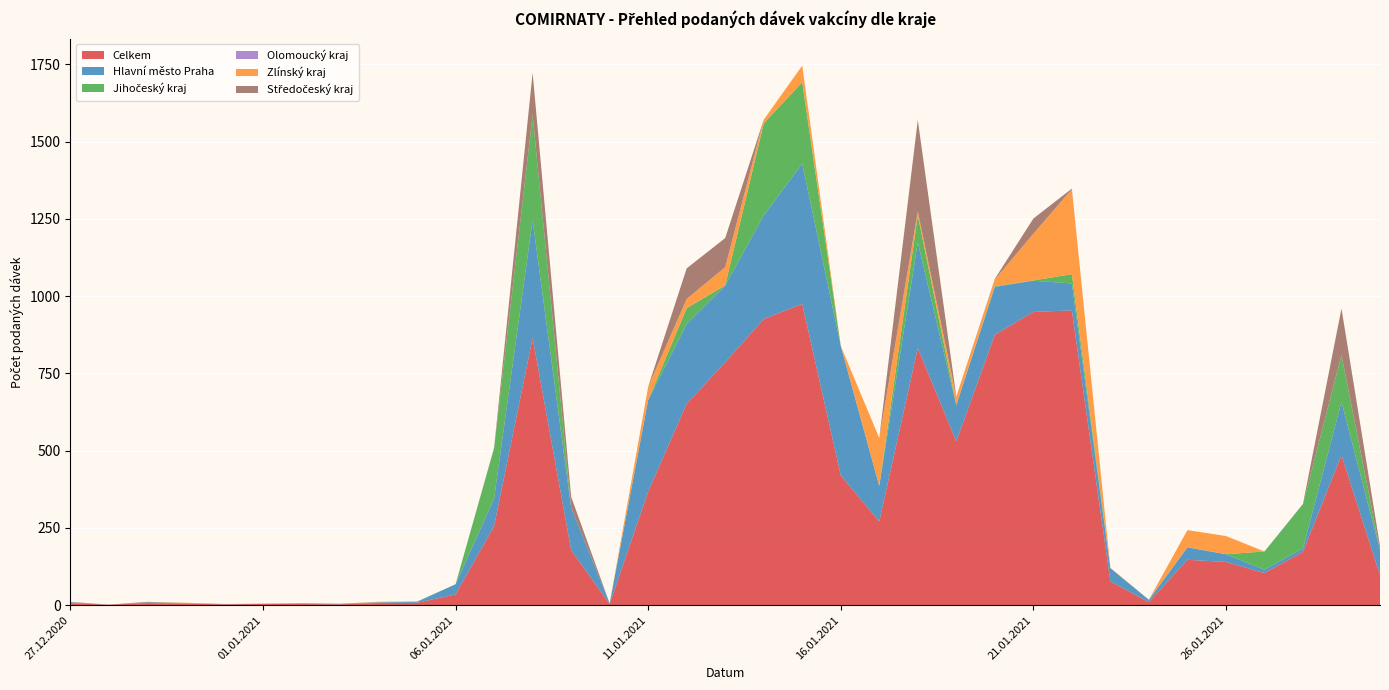

Reading left to right, list all the values displayed in this chart.

Celkem: 27.12.2020=6	28.12.2020=2	29.12.2020=7	30.12.2020=5	31.12.2020=3	01.01.2021=4	02.01.2021=4	03.01.2021=3	04.01.2021=7	05.01.2021=8	06.01.2021=35	07.01.2021=256	08.01.2021=865	09.01.2021=178	10.01.2021=4	11.01.2021=368	12.01.2021=652	13.01.2021=786	14.01.2021=926	15.01.2021=975	16.01.2021=420	17.01.2021=271	18.01.2021=832	19.01.2021=530	20.01.2021=875	21.01.2021=949	22.01.2021=954	23.01.2021=77	24.01.2021=10	25.01.2021=147	26.01.2021=140	27.01.2021=104	28.01.2021=173	29.01.2021=486	30.01.2021=97
Hlavní město Praha: 27.12.2020=3	28.12.2020=0	29.12.2020=2	30.12.2020=1	31.12.2020=1	01.01.2021=0	02.01.2021=1	03.01.2021=1	04.01.2021=2	05.01.2021=3	06.01.2021=33	07.01.2021=89	08.01.2021=381	09.01.2021=138	10.01.2021=2	11.01.2021=296	12.01.2021=258	13.01.2021=248	14.01.2021=335	15.01.2021=454	16.01.2021=419	17.01.2021=115	18.01.2021=342	19.01.2021=117	20.01.2021=155	21.01.2021=101	22.01.2021=87	23.01.2021=43	24.01.2021=7	25.01.2021=40	26.01.2021=25	27.01.2021=11	28.01.2021=11	29.01.2021=172	30.01.2021=82
Jihočeský kraj: 27.12.2020=0	28.12.2020=0	29.12.2020=0	30.12.2020=1	31.12.2020=0	01.01.2021=0	02.01.2021=1	03.01.2021=1	04.01.2021=0	05.01.2021=1	06.01.2021=0	07.01.2021=163	08.01.2021=340	09.01.2021=0	10.01.2021=0	11.01.2021=0	12.01.2021=51	13.01.2021=1	14.01.2021=298	15.01.2021=263	16.01.2021=0	17.01.2021=0	18.01.2021=88	19.01.2021=1	20.01.2021=2	21.01.2021=1	22.01.2021=30	23.01.2021=0	24.01.2021=1	25.01.2021=1	26.01.2021=0	27.01.2021=59	28.01.2021=143	29.01.2021=151	30.01.2021=0
Olomoucký kraj: 27.12.2020=1	28.12.2020=0	29.12.2020=0	30.12.2020=0	31.12.2020=0	01.01.2021=0	02.01.2021=1	03.01.2021=0	04.01.2021=0	05.01.2021=0	06.01.2021=0	07.01.2021=1	08.01.2021=0	09.01.2021=0	10.01.2021=0	11.01.2021=0	12.01.2021=1	13.01.2021=0	14.01.2021=0	15.01.2021=0	16.01.2021=0	17.01.2021=0	18.01.2021=0	19.01.2021=0	20.01.2021=0	21.01.2021=0	22.01.2021=0	23.01.2021=0	24.01.2021=0	25.01.2021=0	26.01.2021=0	27.01.2021=0	28.01.2021=0	29.01.2021=1	30.01.2021=0
Zlínský kraj: 27.12.2020=0	28.12.2020=0	29.12.2020=0	30.12.2020=1	31.12.2020=0	01.01.2021=0	02.01.2021=0	03.01.2021=0	04.01.2021=1	05.01.2021=0	06.01.2021=0	07.01.2021=0	08.01.2021=0	09.01.2021=0	10.01.2021=0	11.01.2021=43	12.01.2021=29	13.01.2021=59	14.01.2021=12	15.01.2021=54	16.01.2021=0	17.01.2021=155	18.01.2021=12	19.01.2021=26	20.01.2021=22	21.01.2021=151	22.01.2021=275	23.01.2021=1	24.01.2021=0	25.01.2021=55	26.01.2021=59	27.01.2021=0	28.01.2021=0	29.01.2021=0	30.01.2021=0
Středočeský kraj: 27.12.2020=1	28.12.2020=0	29.12.2020=2	30.12.2020=0	31.12.2020=0	01.01.2021=1	02.01.2021=0	03.01.2021=0	04.01.2021=1	05.01.2021=0	06.01.2021=0	07.01.2021=1	08.01.2021=137	09.01.2021=35	10.01.2021=0	11.01.2021=0	12.01.2021=99	13.01.2021=94	14.01.2021=0	15.01.2021=0	16.01.2021=0	17.01.2021=0	18.01.2021=296	19.01.2021=1	20.01.2021=2	21.01.2021=49	22.01.2021=2	23.01.2021=0	24.01.2021=0	25.01.2021=0	26.01.2021=0	27.01.2021=0	28.01.2021=1	29.01.2021=150	30.01.2021=13